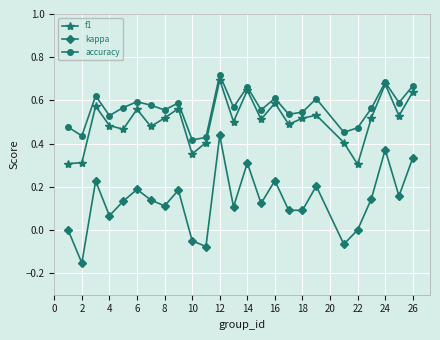

True or false: f1 and kappa cross at least once.

False